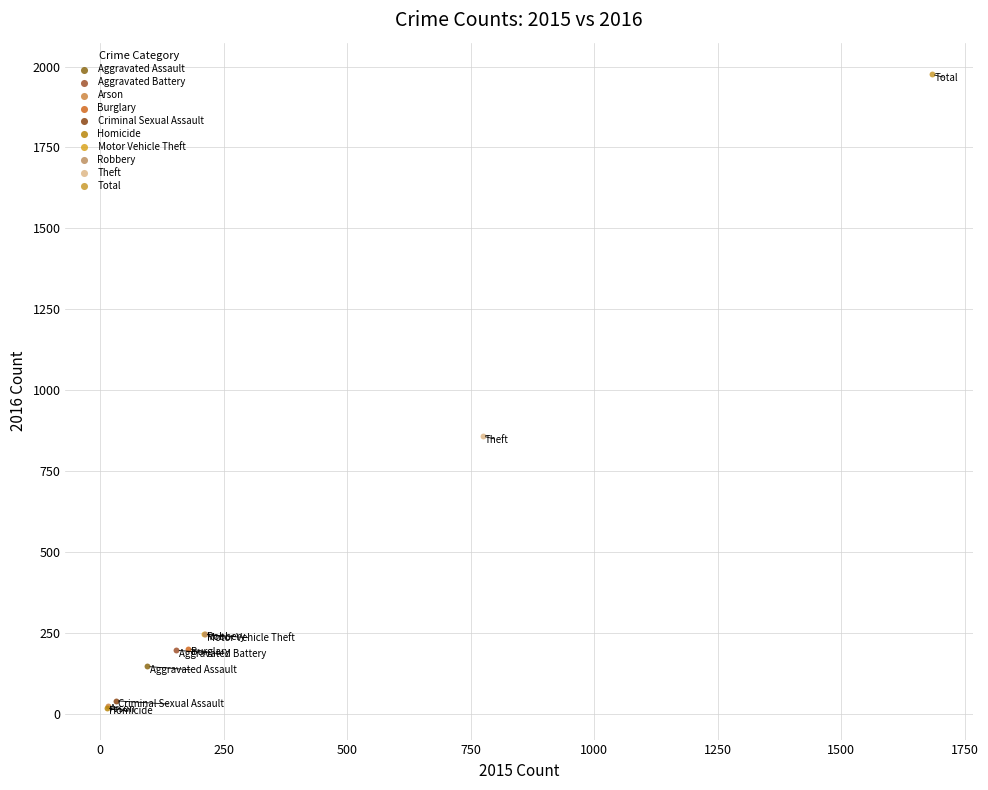

What are all the series names shown in the legend?

Aggravated Assault, Aggravated Battery, Arson, Burglary, Criminal Sexual Assault, Homicide, Motor Vehicle Theft, Robbery, Theft, Total